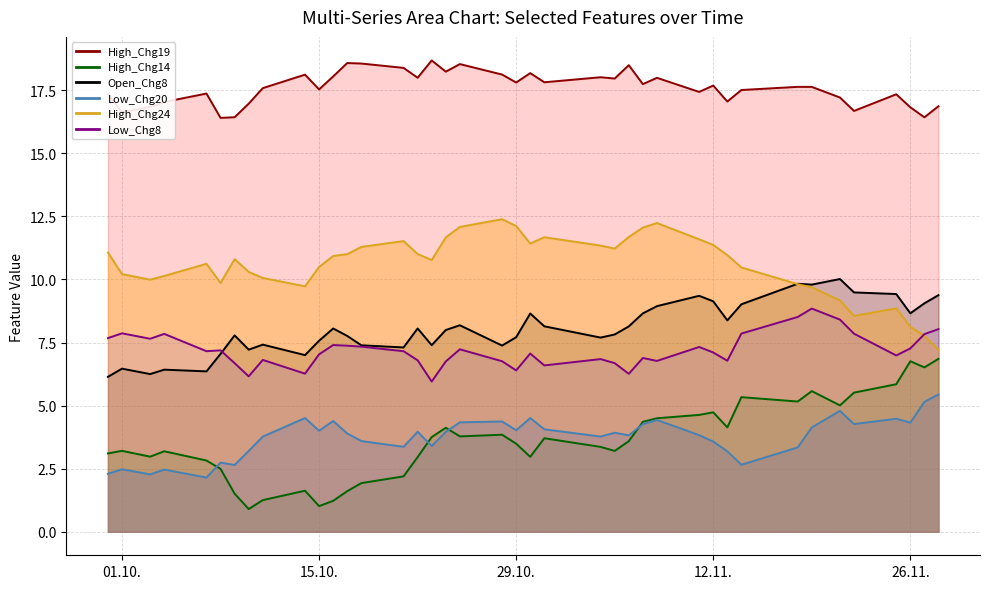

Which category has the lowest value across all series?

2024-10-10